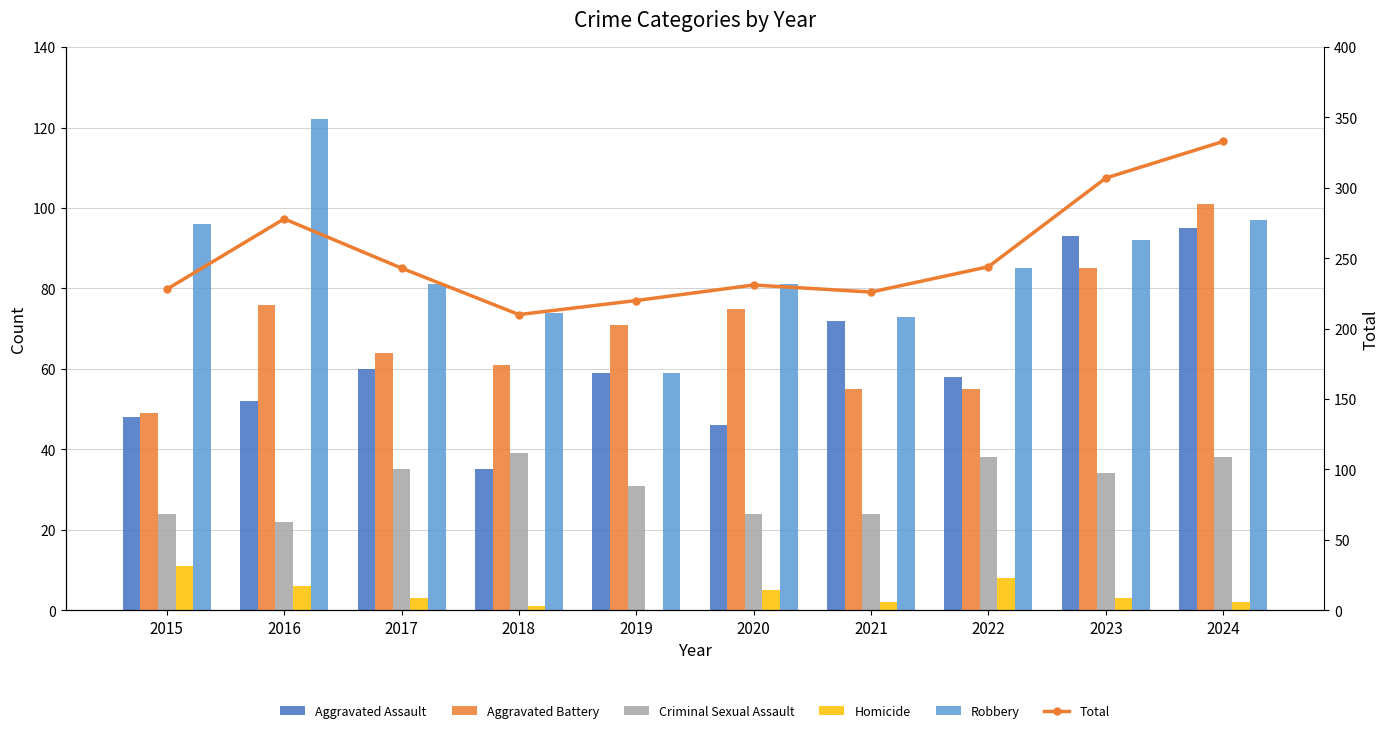

List the labels in order of Robbery value, smallest first.

2019, 2021, 2018, 2017, 2020, 2022, 2023, 2015, 2024, 2016